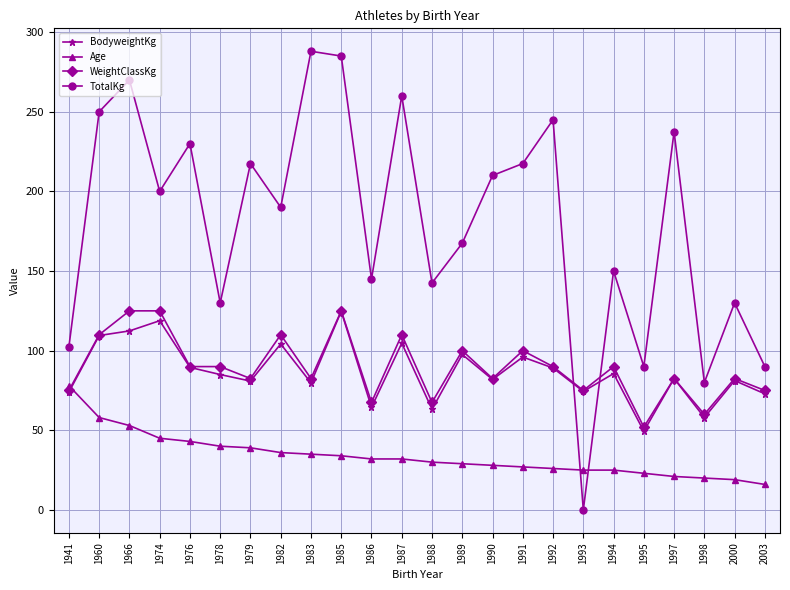

What is the sum of the BodyweightKg values at 1988 and 1991?

159.2